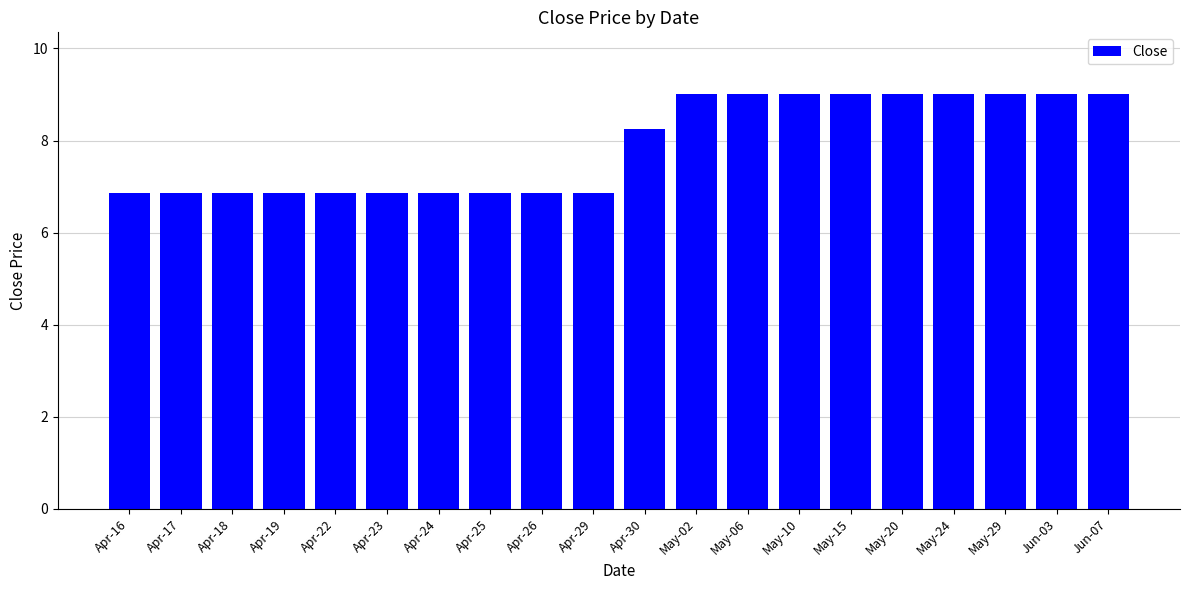

At which label does the data first exceed 8?

Apr-30